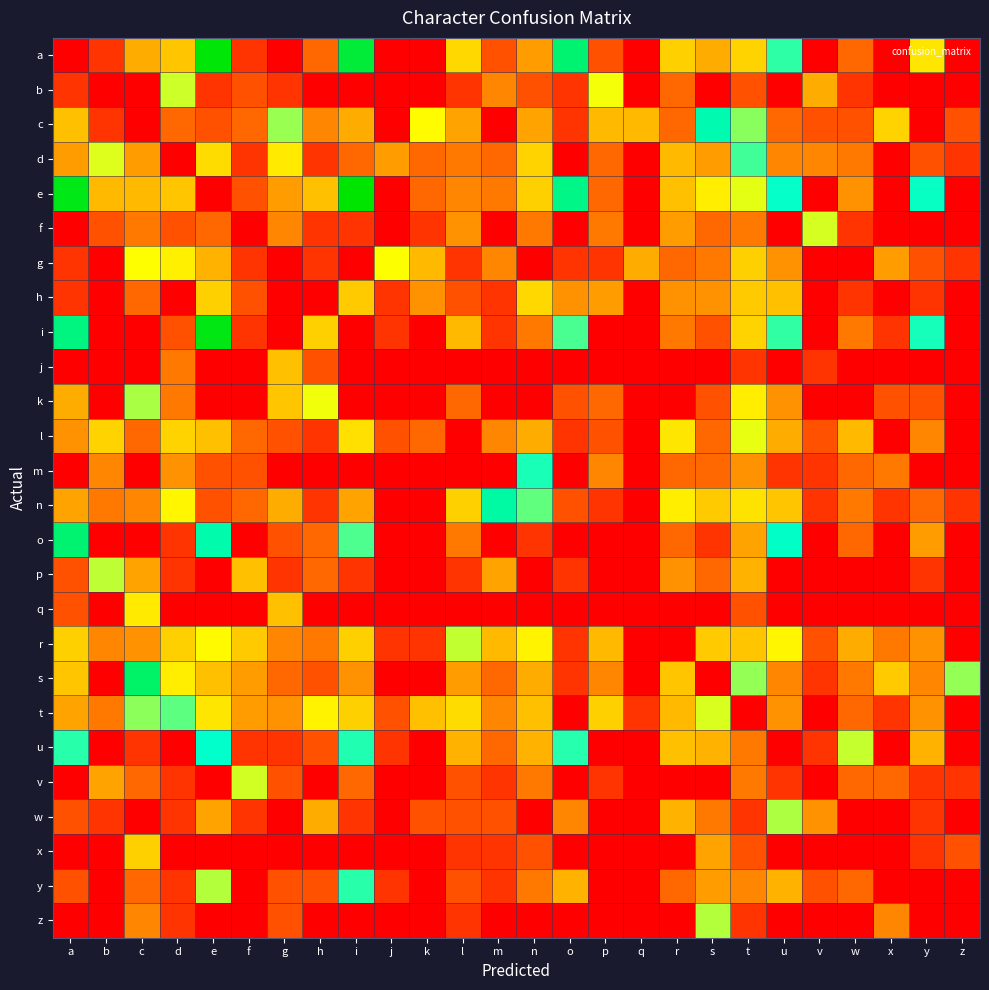

What is the difference between the highest and lowest values at w?

3.8